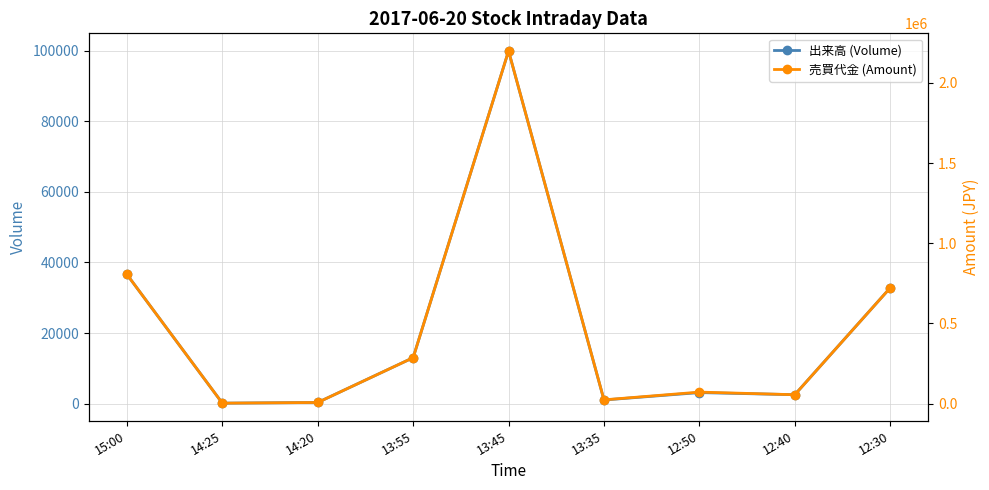

At which category does 売買代金 (Amount) reach its first local valley?

14:25